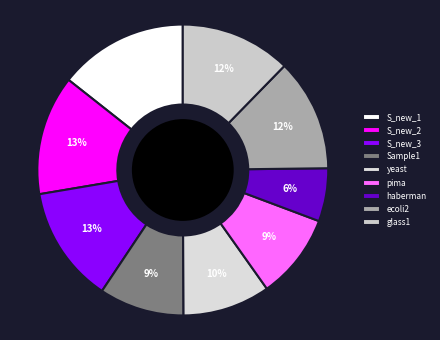

To the nearest percent, what is the difference between the largest and smallest slice percentages?

8%